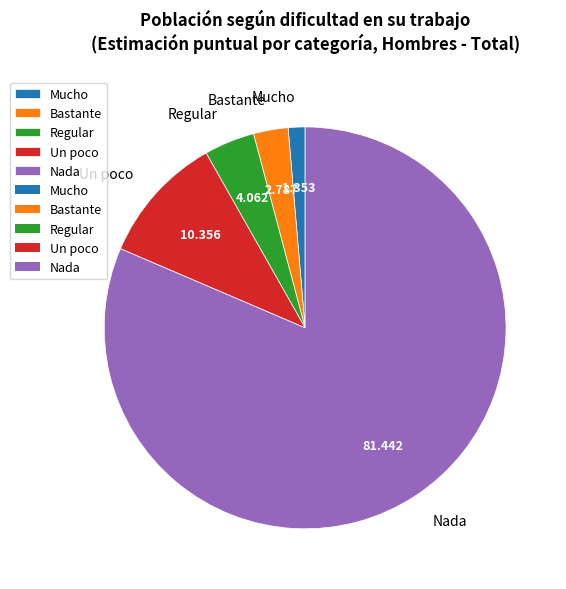

Do Un poco and Regular together represent more than half of the pie?

No